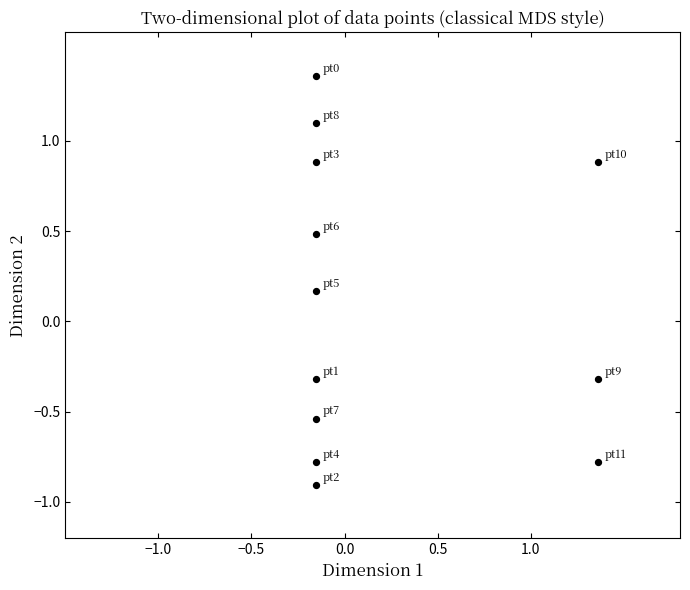

What is the range of Y values (max minus min)?

2.3